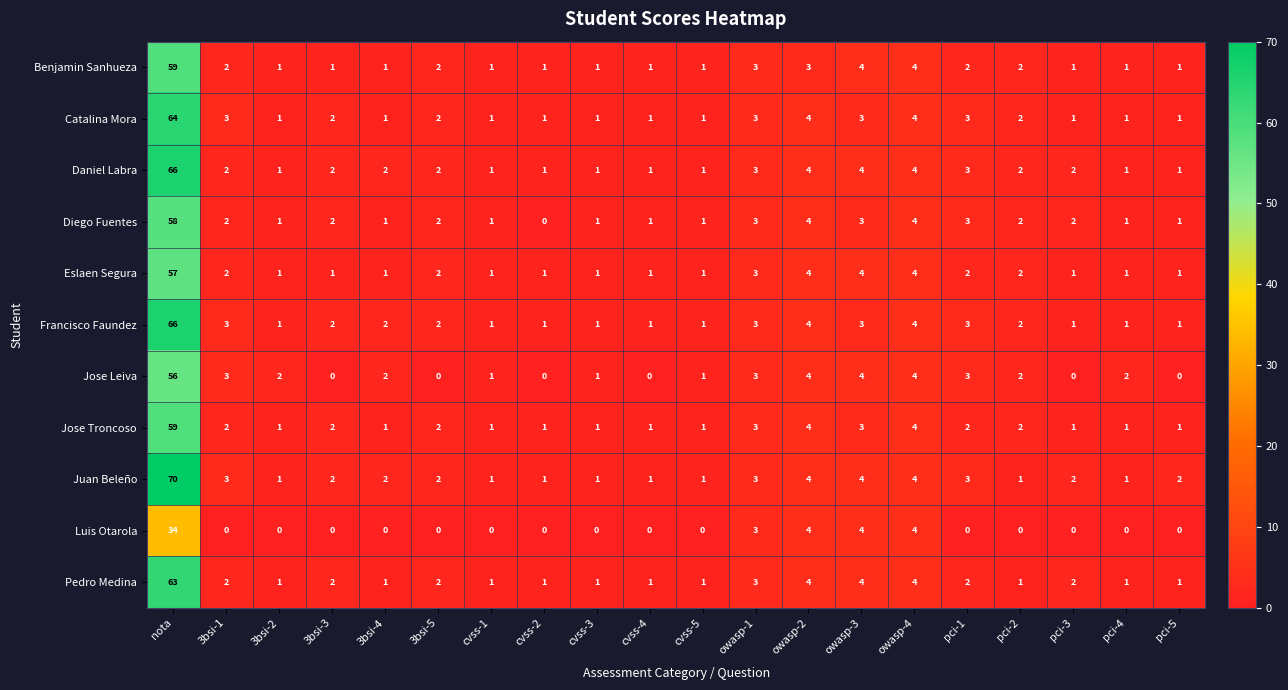

What is the sum of all Francisco Faundez values?

103